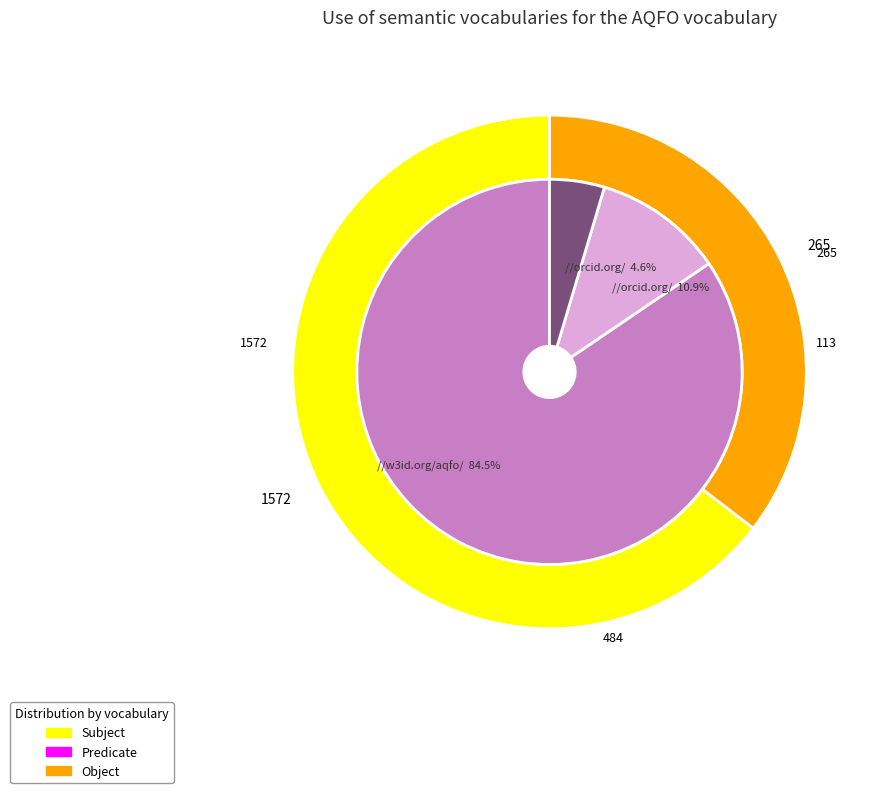

Which series has the widest spread of values?

Subject